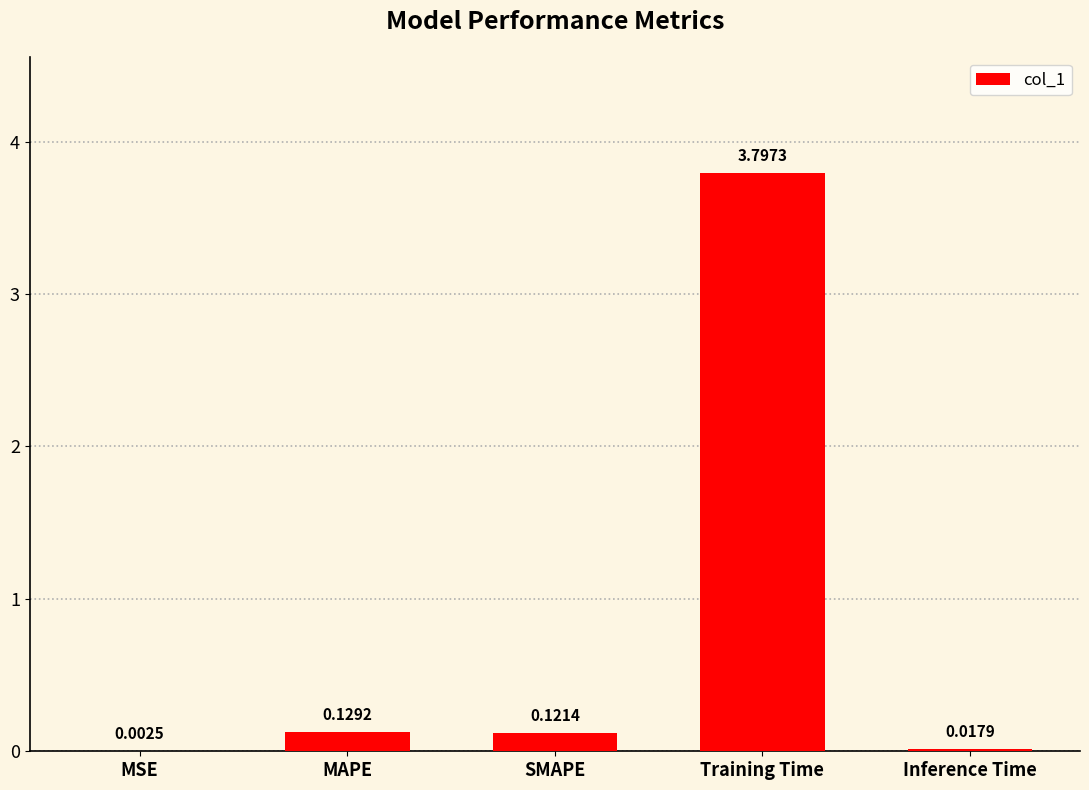

At which label is the value closest to 1?

MAPE